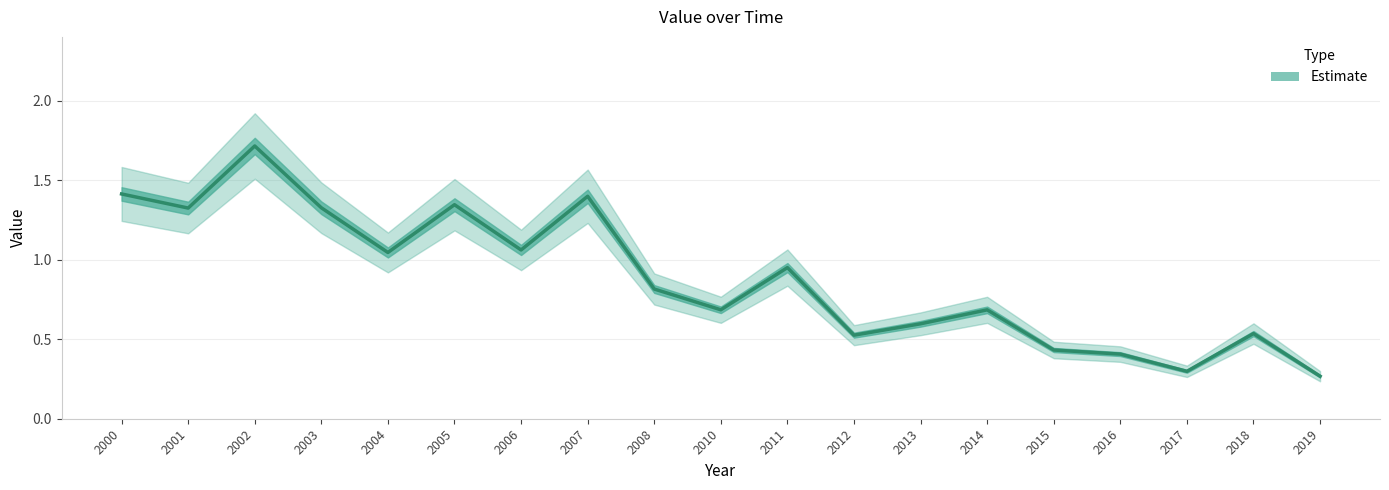

Where is the first local minimum?

2001